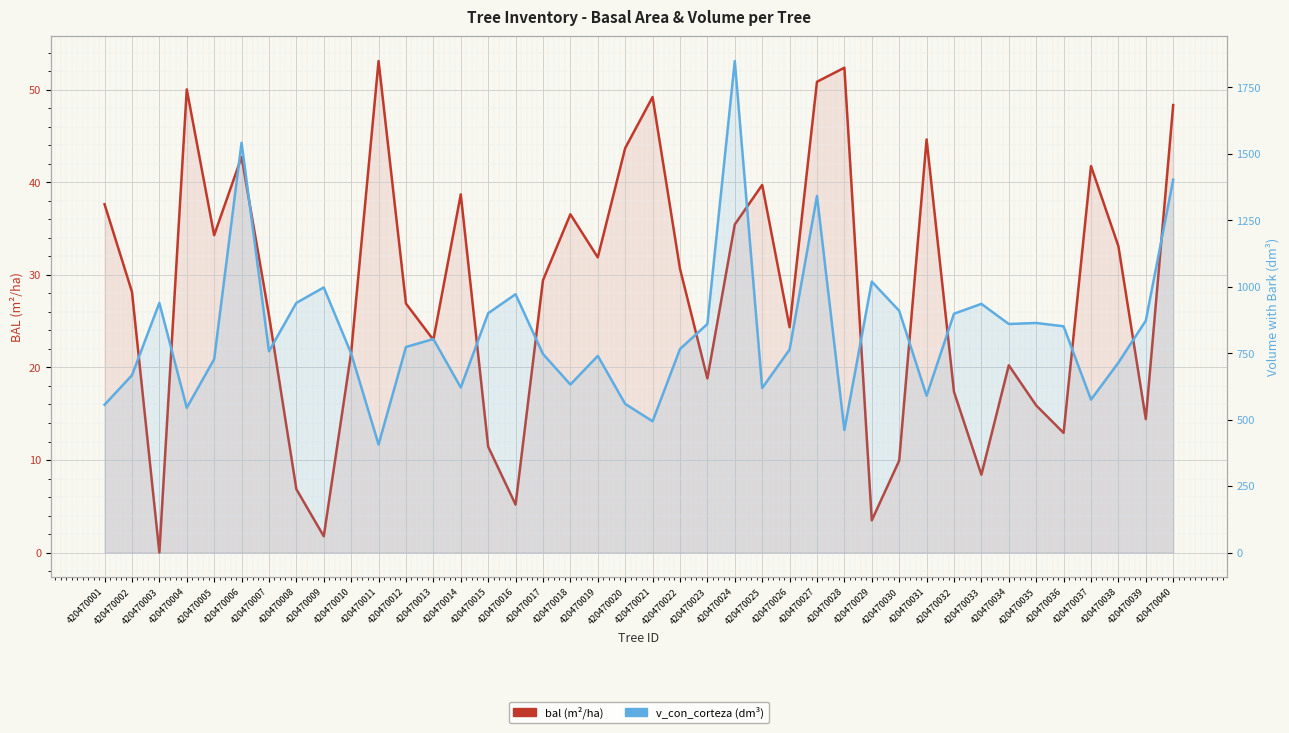

Which series has the largest total across all categories?

v_con_corteza